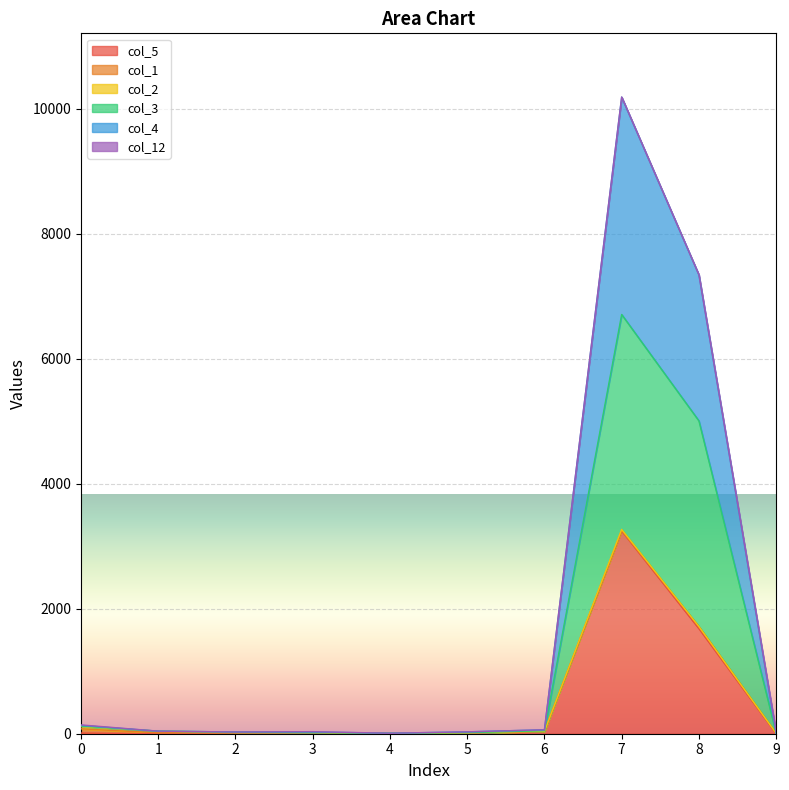

The col_4 series shows 5 at 4. True or false?

False